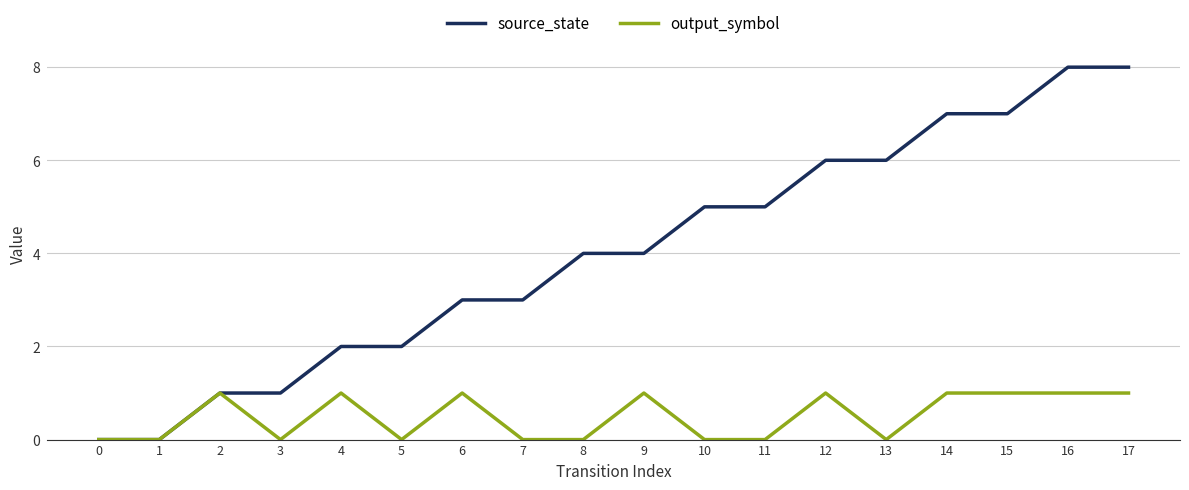

Which series has the largest total across all categories?

source_state